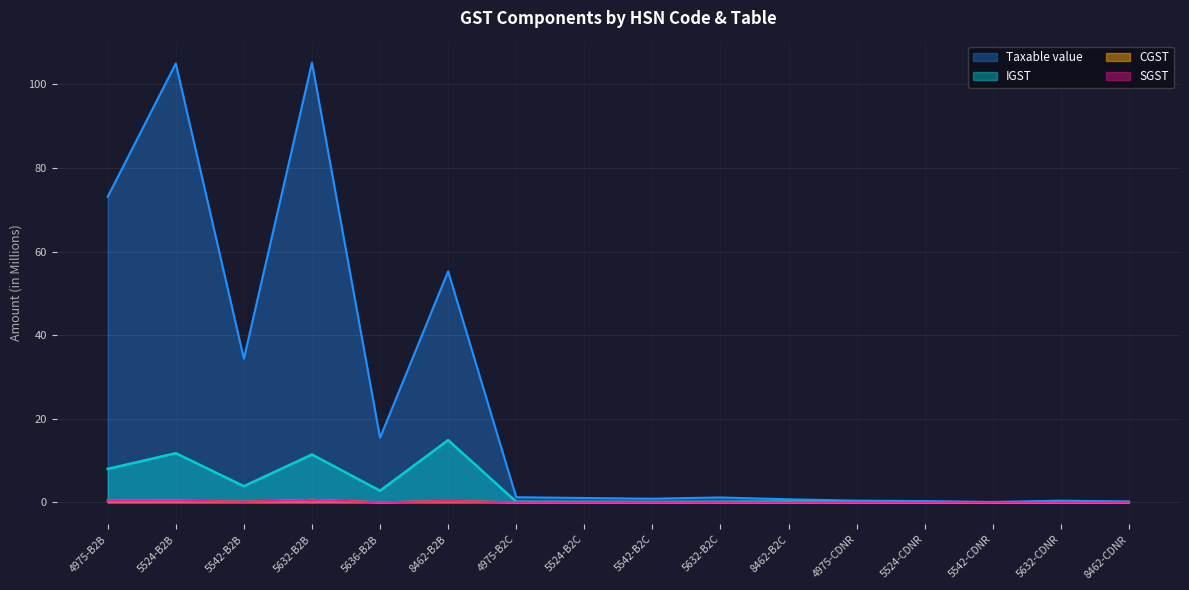

Which series changed the most between 5524-B2B and 5632-B2B?

IGST